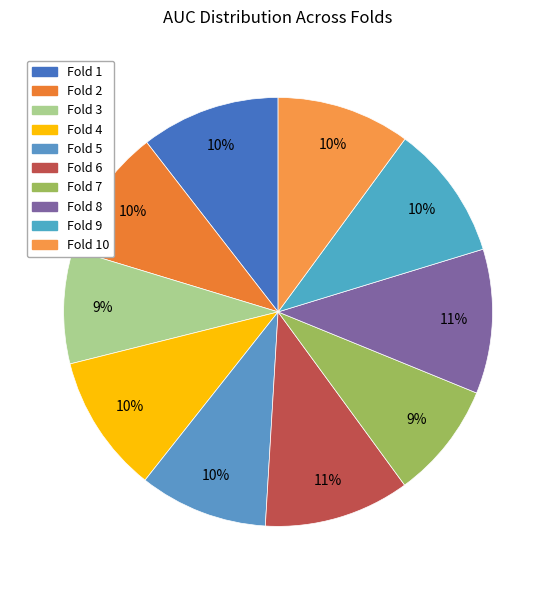

True or false: Fold 3 accounts for 1% of the total.

False